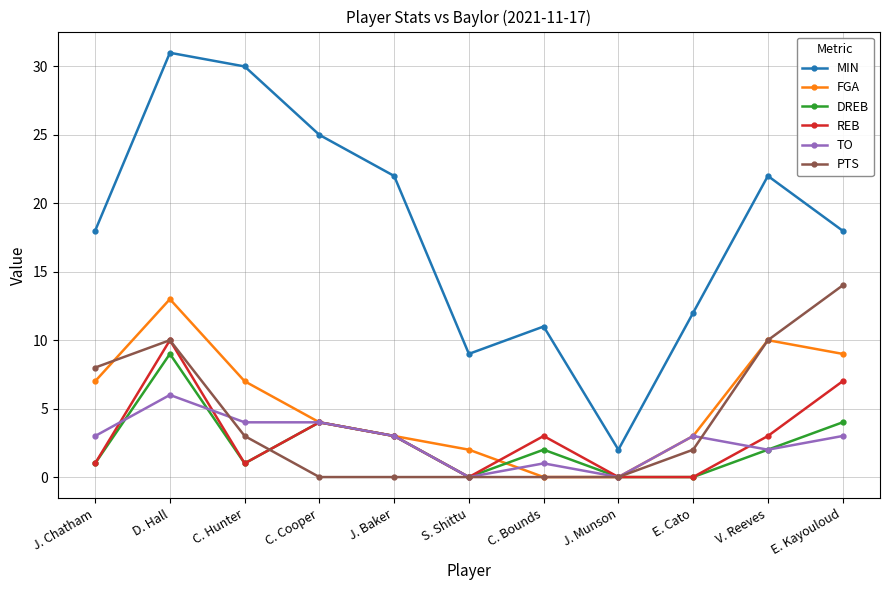

Where is the first local maximum for FGA?

D. Hall